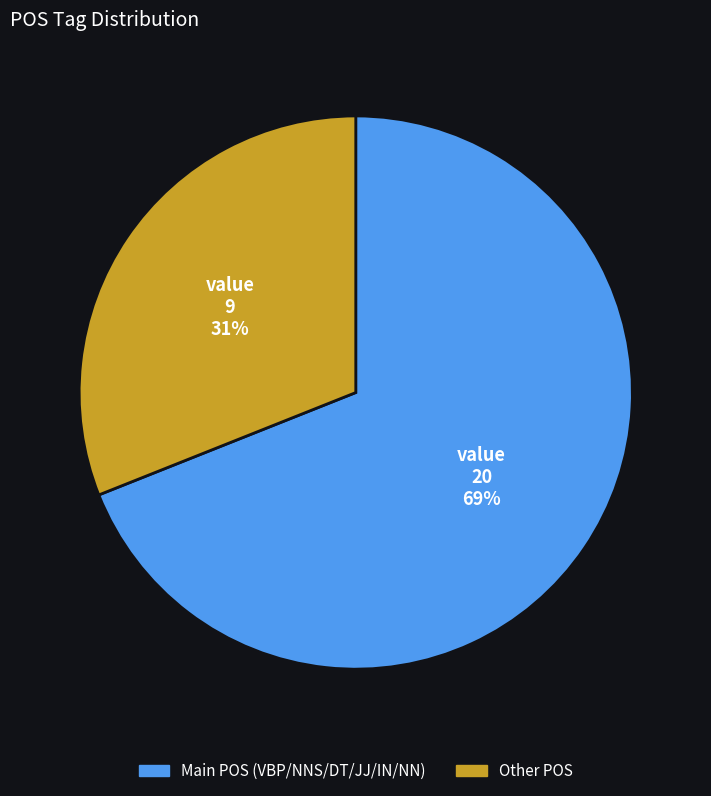

To the nearest percent, what is the difference between the largest and smallest slice percentages?

38%